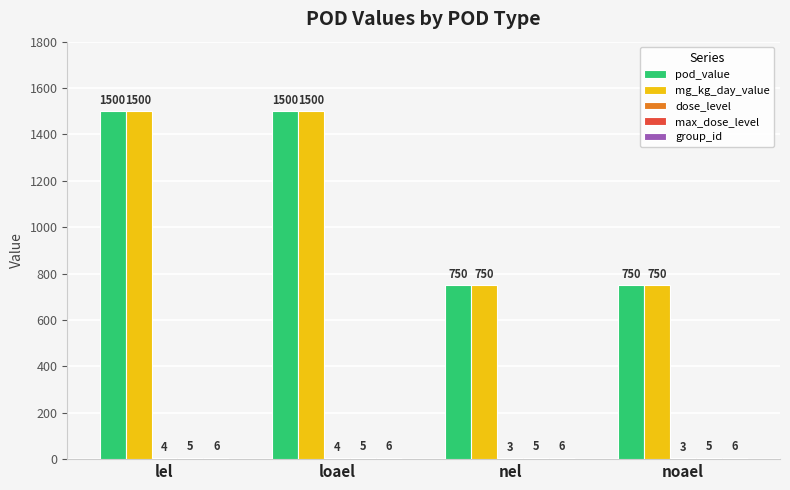

The mg_kg_day_value series shows 1500 at lel. True or false?

True